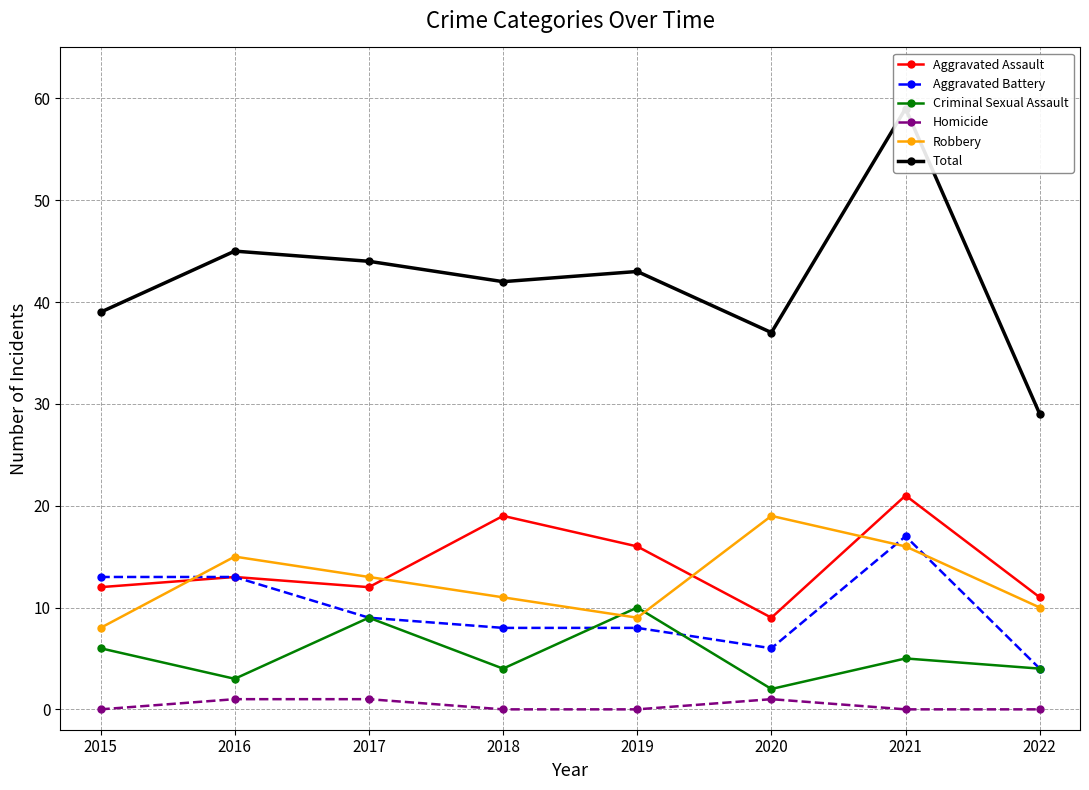

Where do Aggravated Battery and Robbery first cross each other?

2015 and 2016